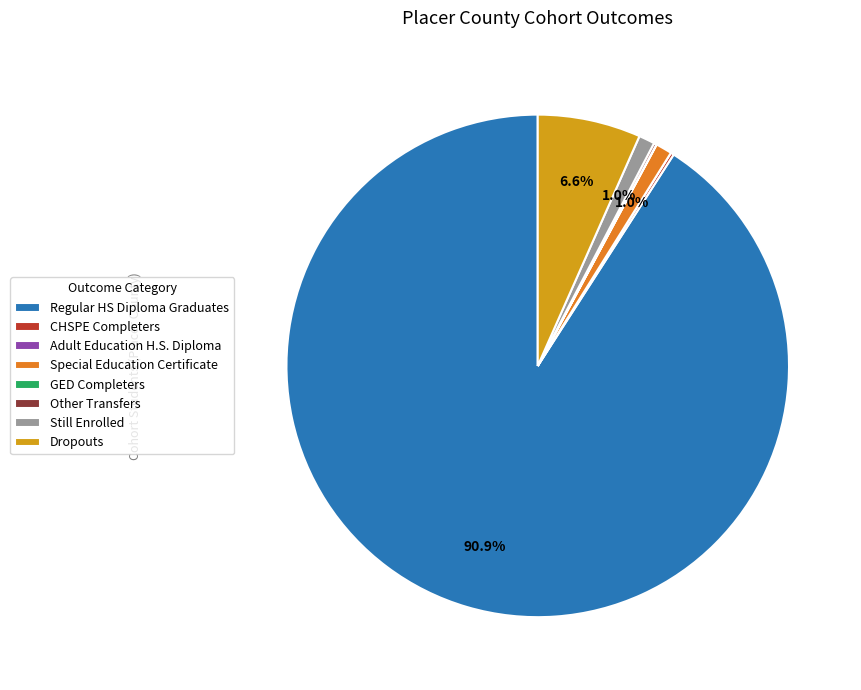

Combined, do Dropouts and Special Education Certificate account for over 50%?

No